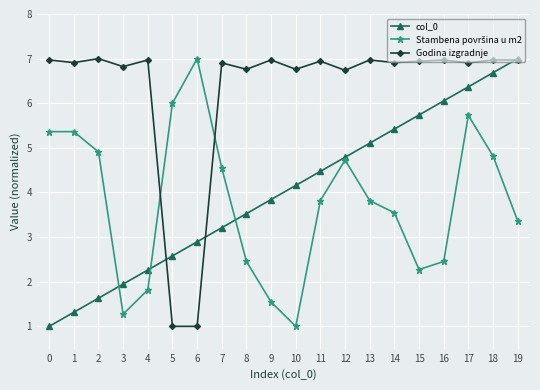

Does the chart have visible grid lines?

Yes